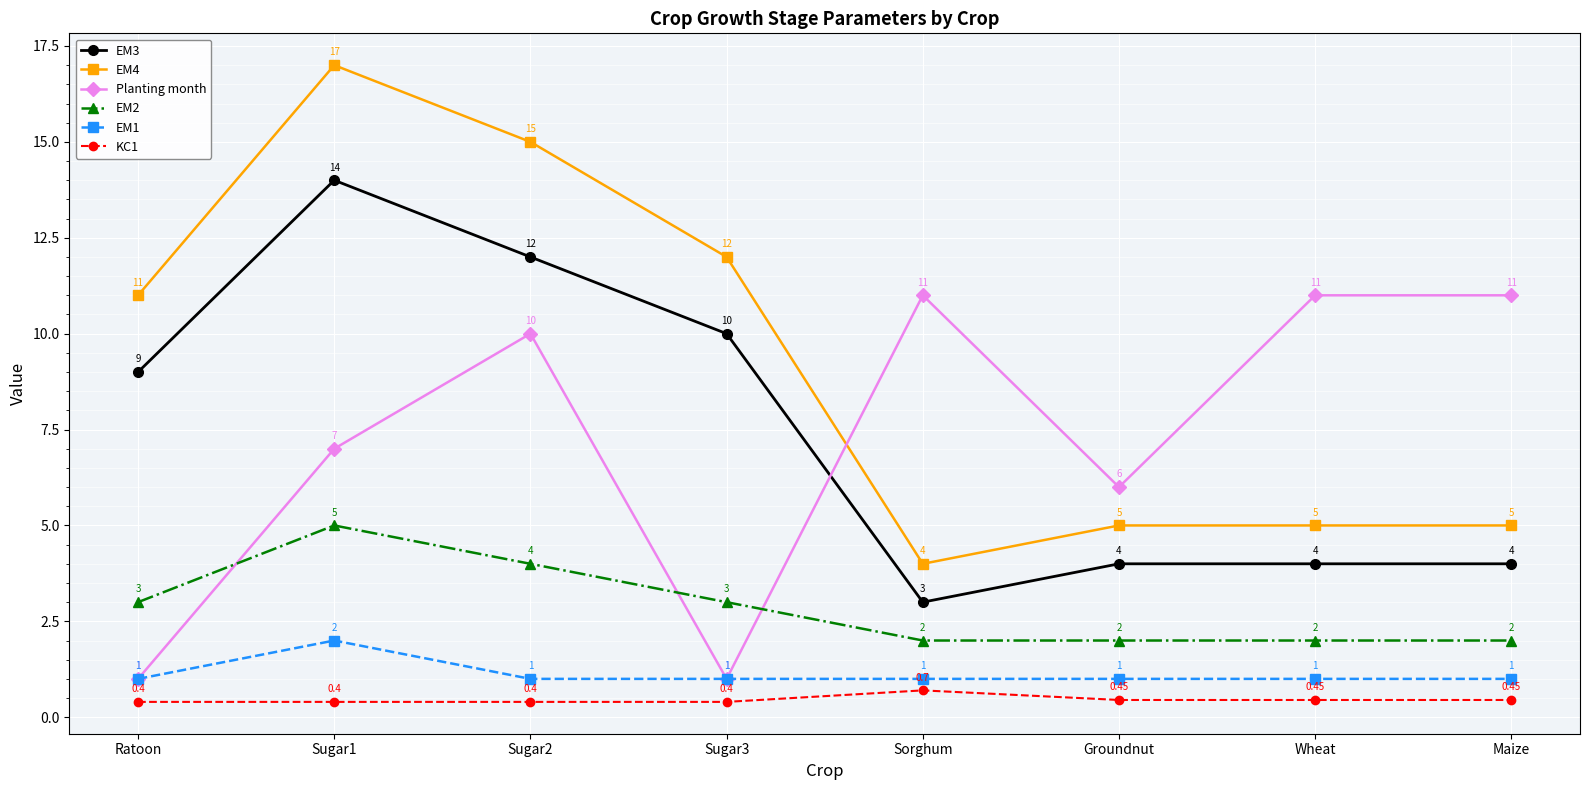

What is the difference between the highest and lowest values at Sugar1?

16.6